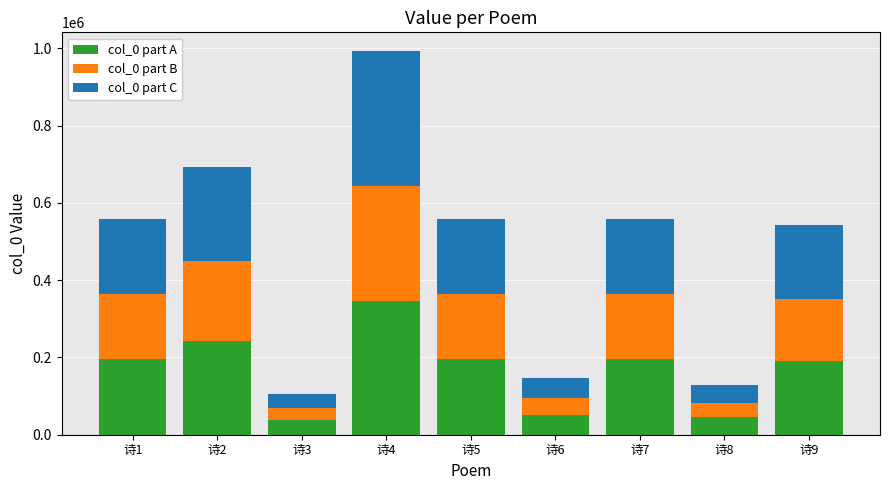

The value of col_0 part A at 诗7 is 195615.7. True or false?

True